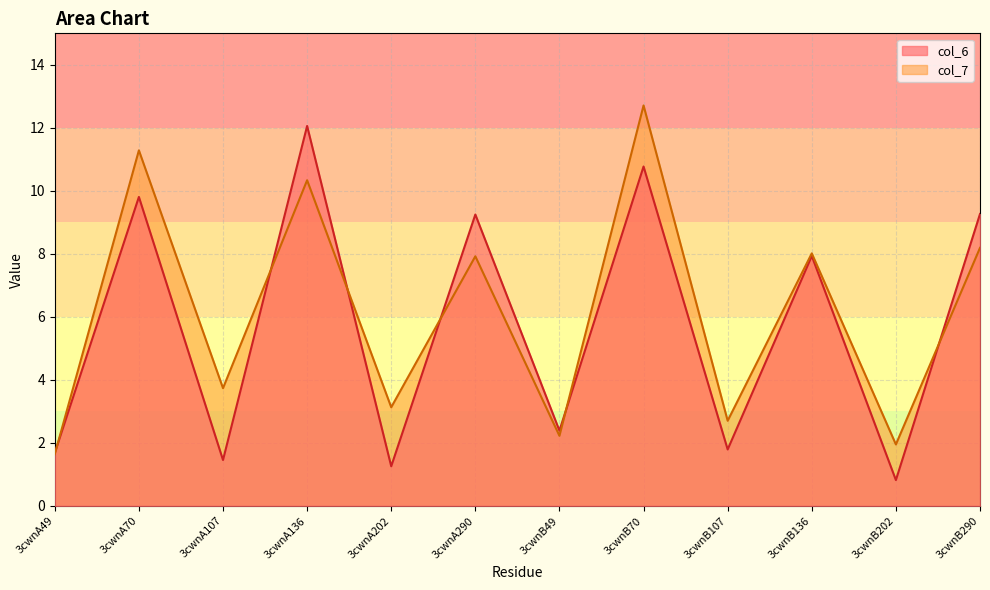

What is the spread (max minus min) of values at 3cwnB136?

0.1